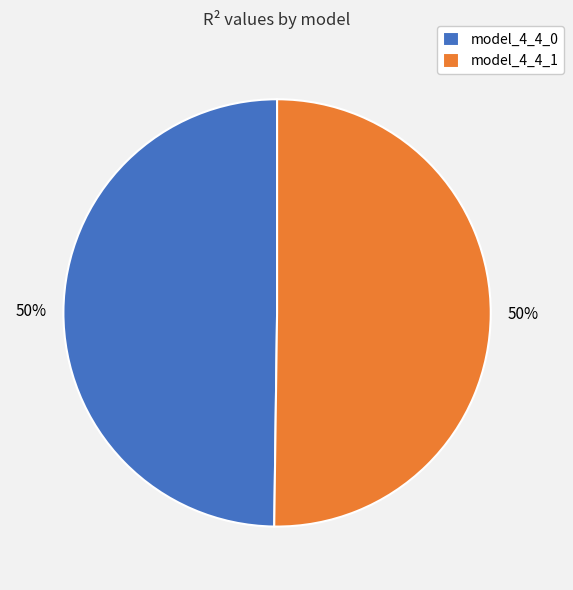

Combined, do model_4_4_0 and model_4_4_1 account for over 50%?

Yes